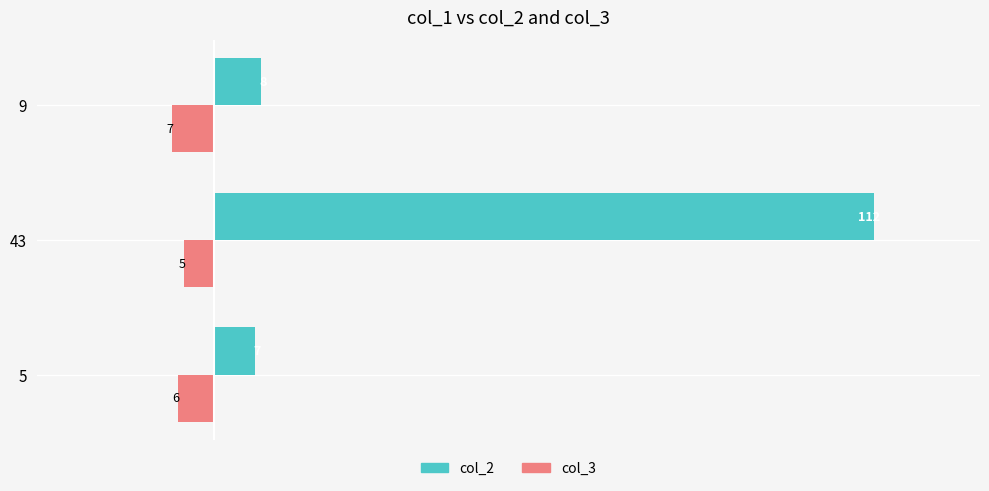

True or false: col_2 has a value of -181 at 43.

False